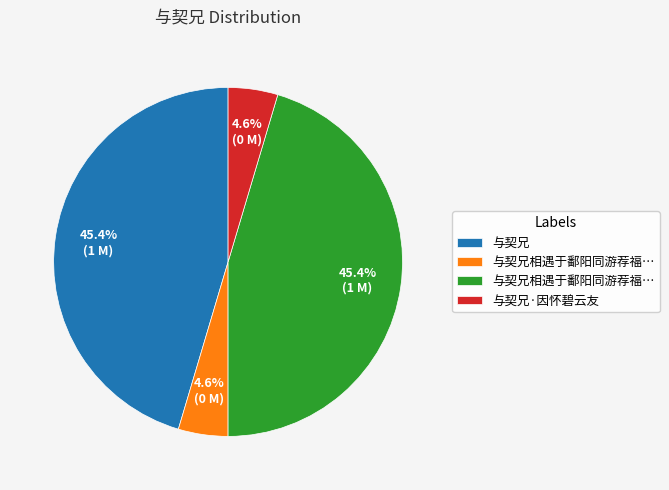

How many slices are in this pie chart?

4